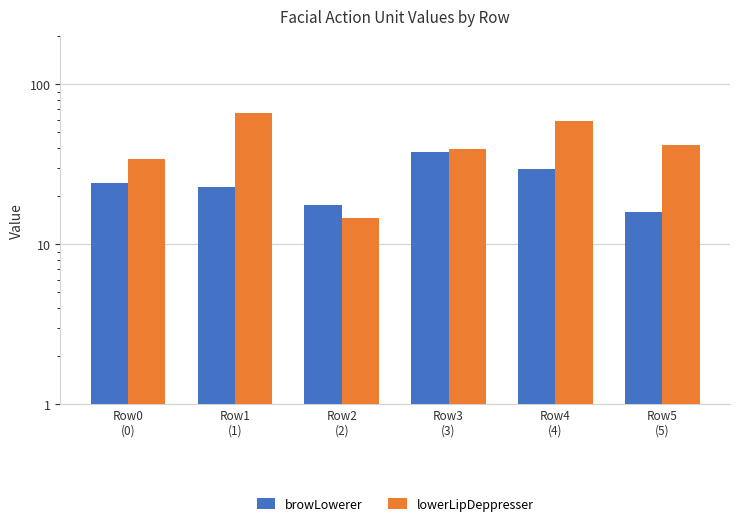

List the series in order of their peak value, lowest first.

browLowerer, lowerLipDeppresser